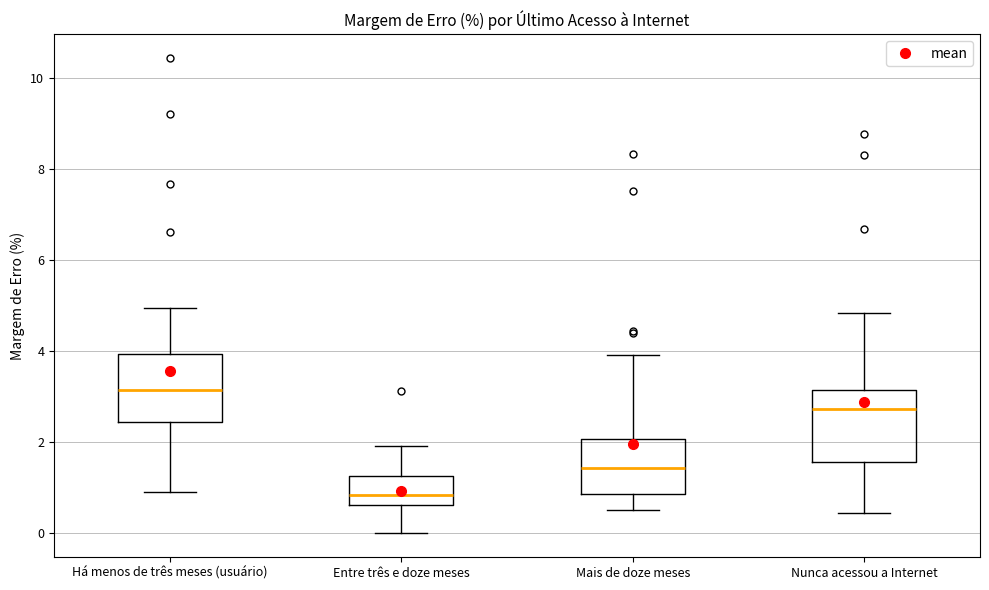

Reading left to right, read every box against the y-axis: the position of its median line, the range the box covers, and the ends of its whiskers. The values are not printed on the chart, so give them approximately, as read against the axis.

Há menos de três meses (usuário): median 3.2, box 2.4 to 4.0, whiskers 1.0 to 5.0
Entre três e doze meses: median 0.8, box 0.6 to 1.2, whiskers 0.0 to 2.0
Mais de doze meses: median 1.4, box 0.8 to 2.0, whiskers 0.6 to 4.0
Nunca acessou a Internet: median 2.8, box 1.6 to 3.2, whiskers 0.4 to 4.8